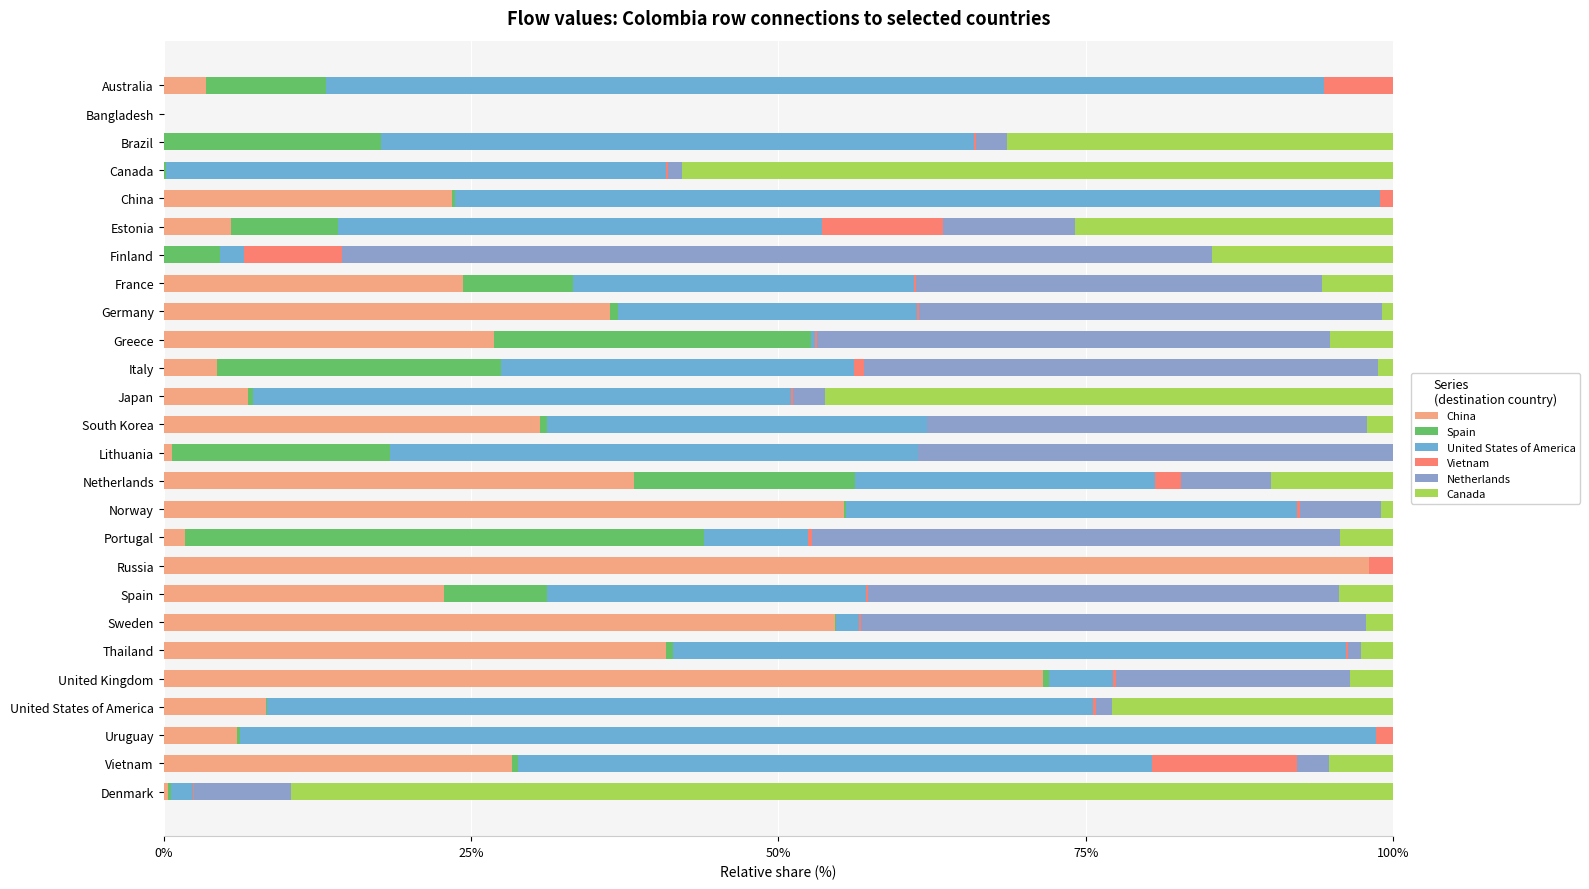

What is the difference between the second highest and second lowest values in the Spain series?

25.8